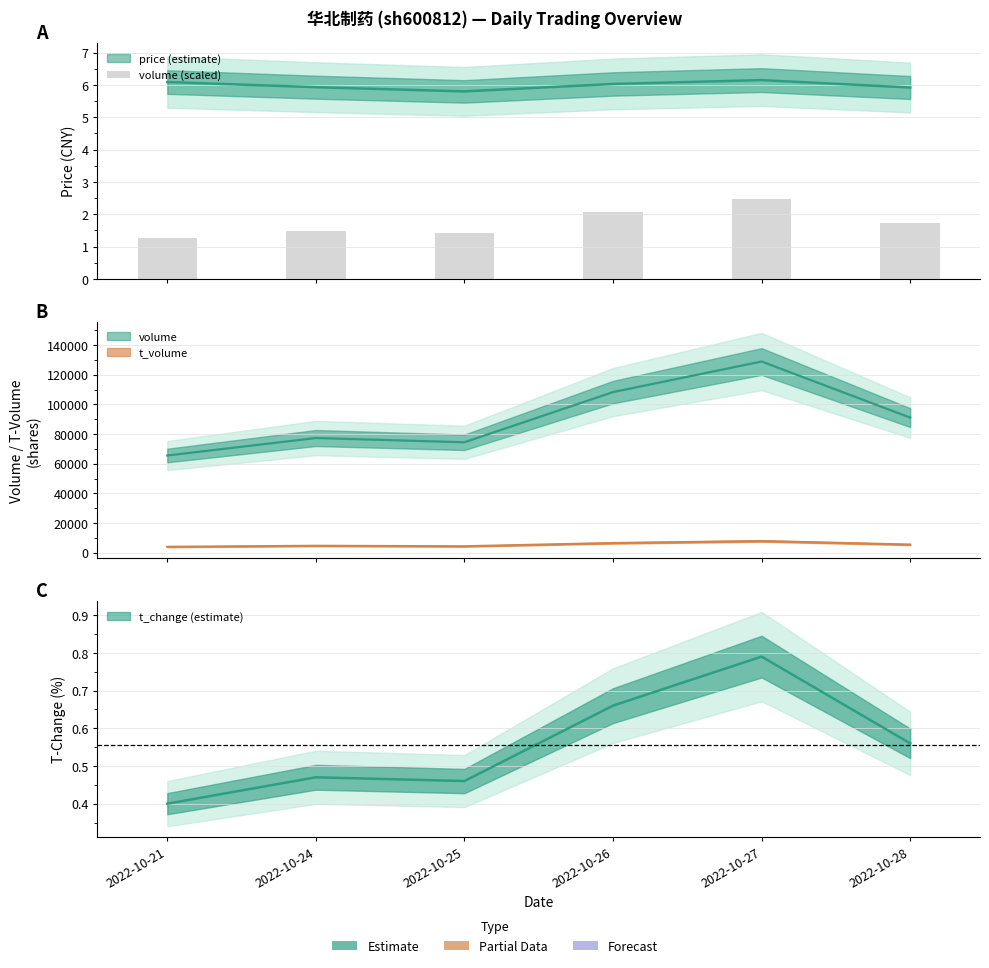

Which category has the highest value across all series?

2022-10-27